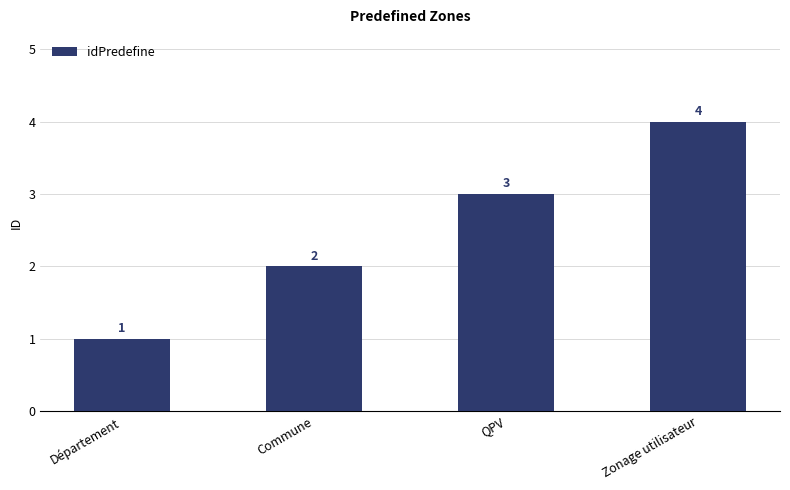

Approximately how many times larger is the value at QPV compared to Département?

3.0